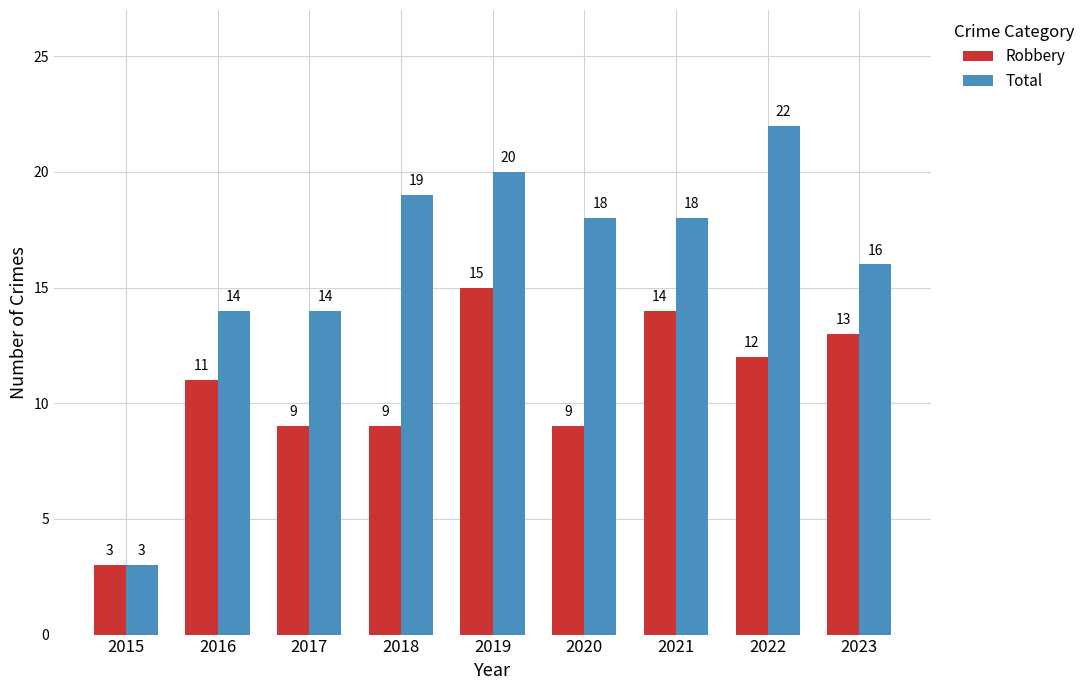

What is the total value across all series at 2023?

29